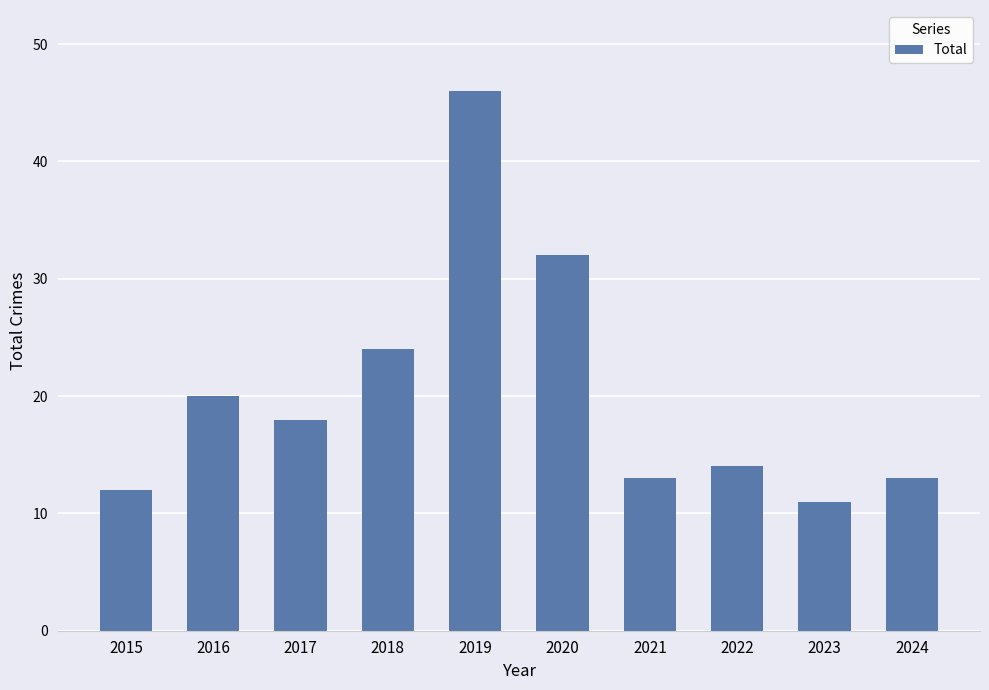

The chart shows a value of 11 at 2023. True or false?

True